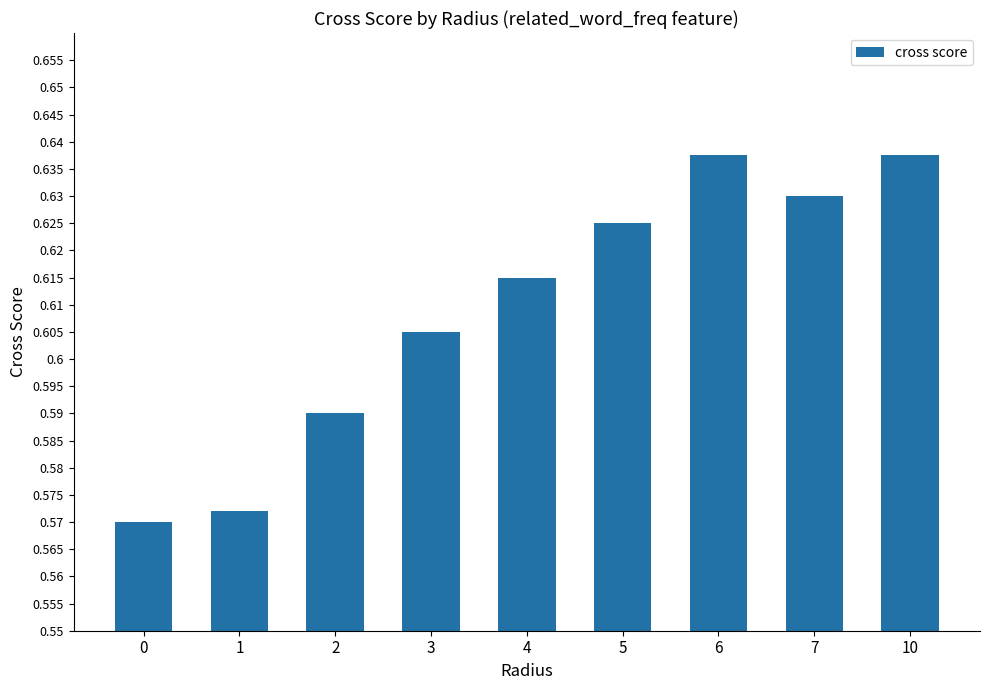

Does the chart contain stacked bars?

No